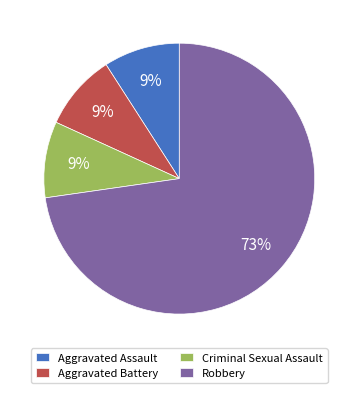

Count the number of slices in the pie.

4